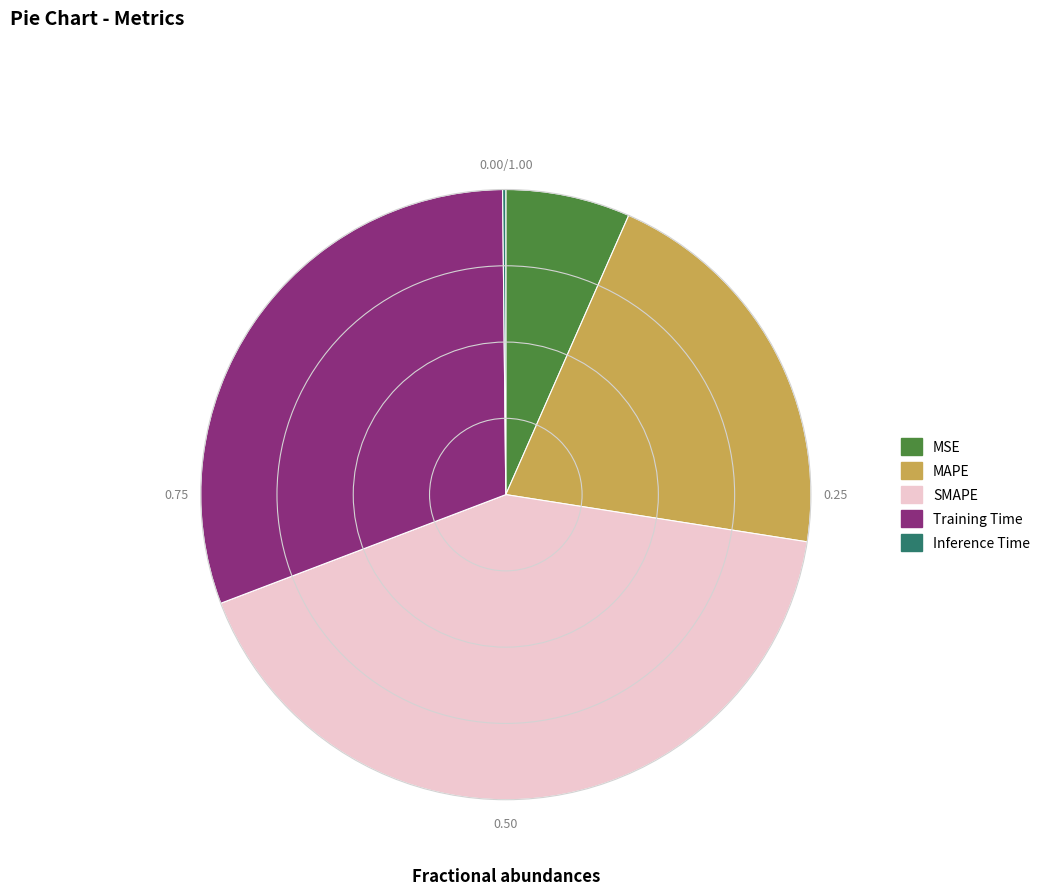

Does MAPE represent more than half of the total?

No